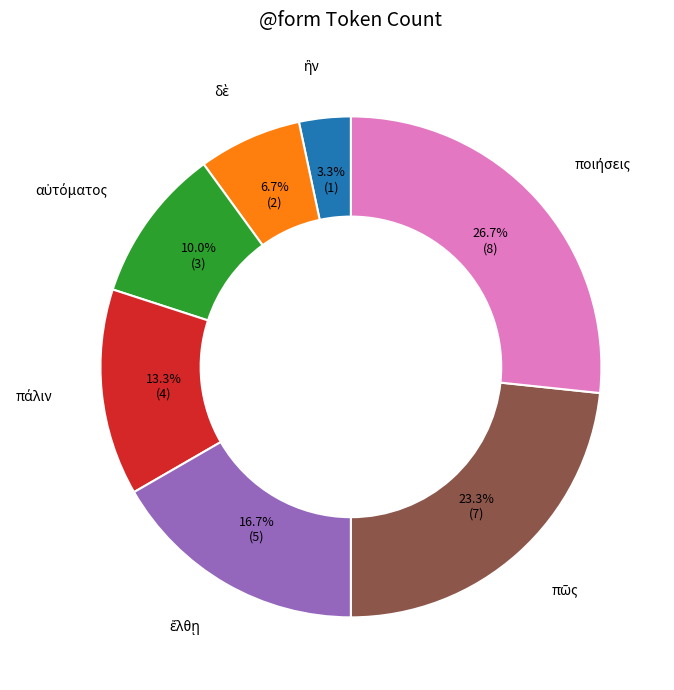

Does any single category account for the majority?

No